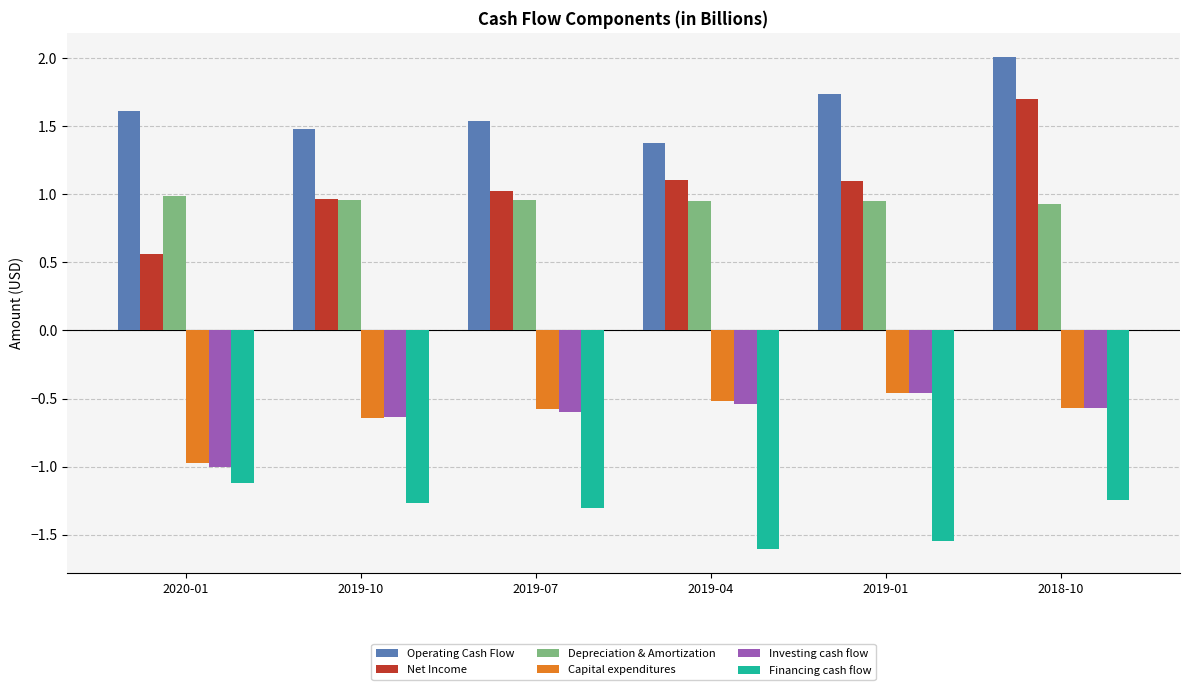

What is the label of the 4th bar from the right?

2019-07